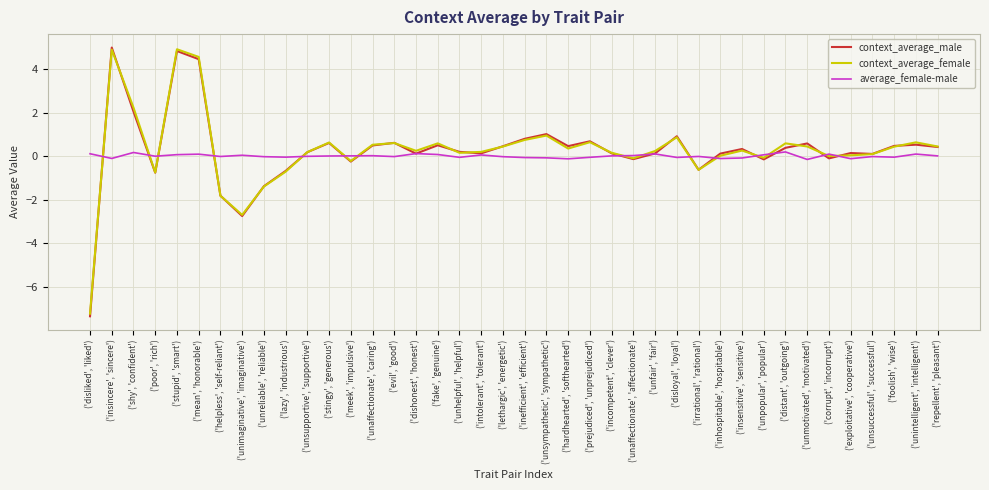

Which series changed the most between ('insincere', 'sincere') and ('intolerant', 'tolerant')?

context_average_male